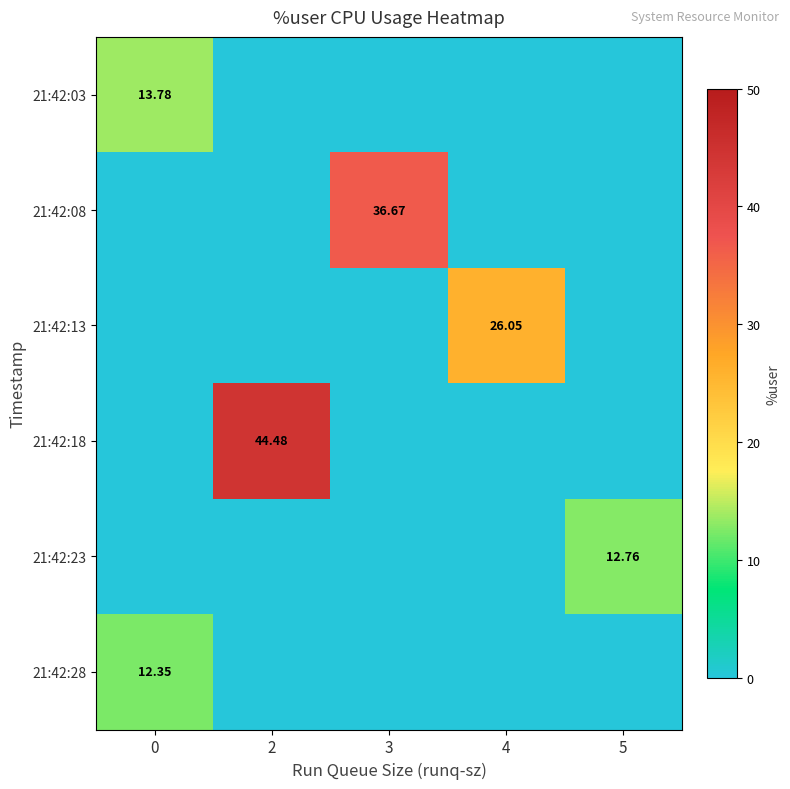

Which label corresponds to the largest value in the chart?

2